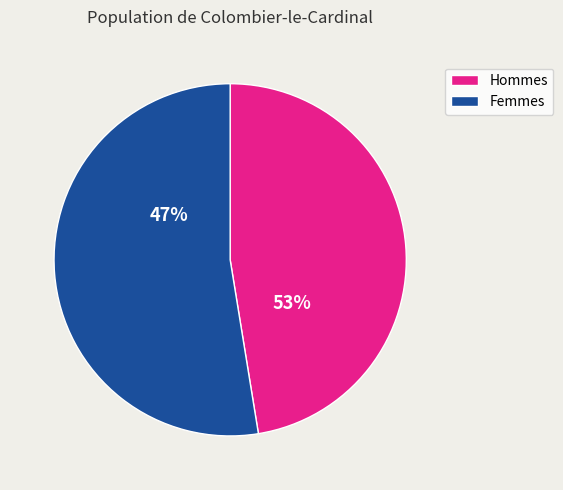

The 5 slice represents 1% of the pie. True or false?

False